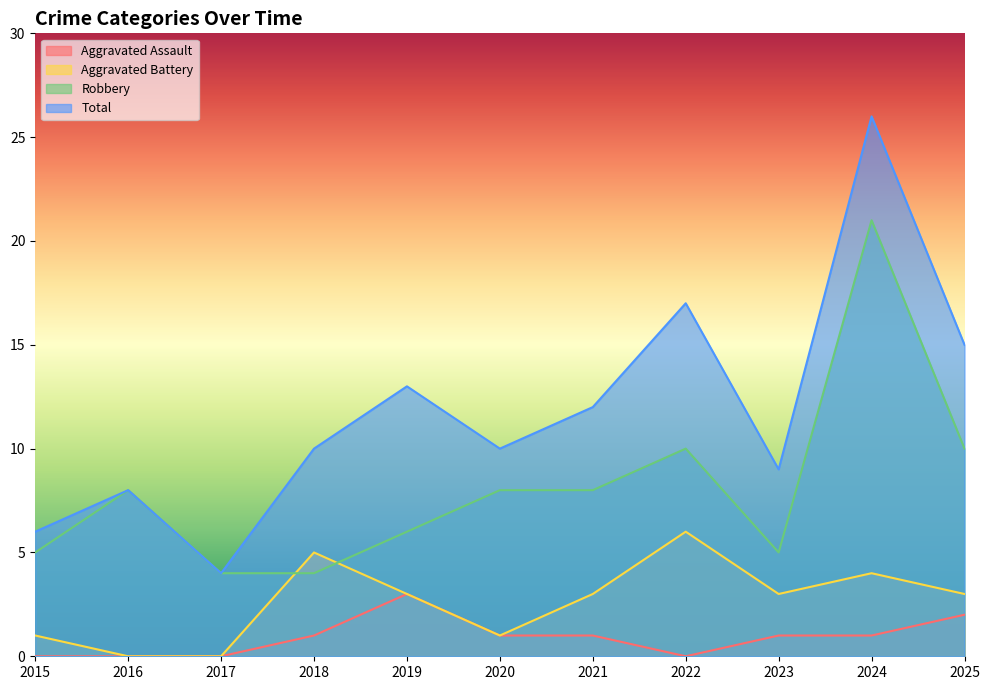

At how many categories does at least one series exceed 0?

11